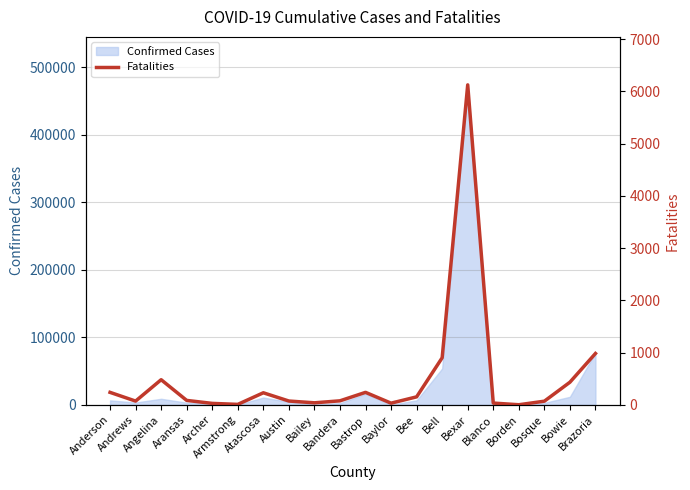

True or false: the data shows 36 at Andrews.

False